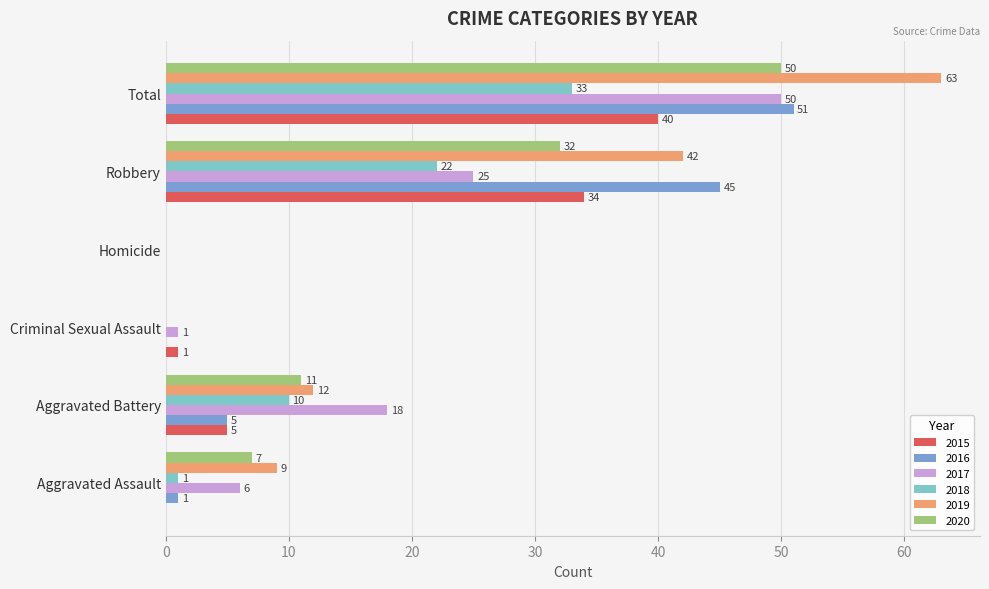

What is the approximate value of 2016 at Total, to the nearest 5?

50